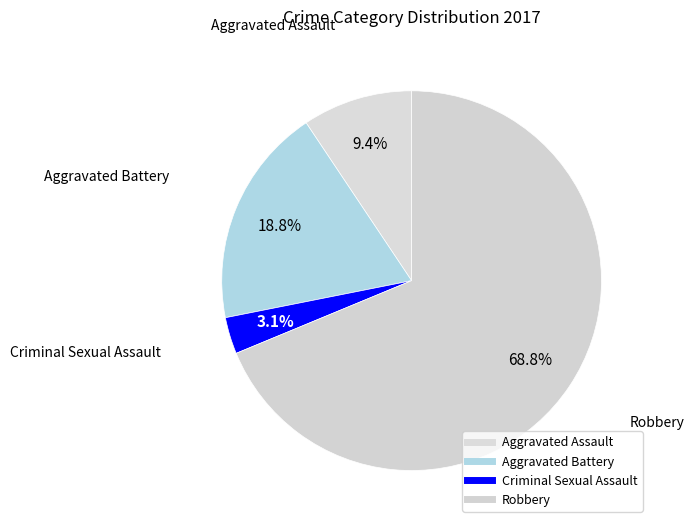

How many segments does this pie chart have?

4